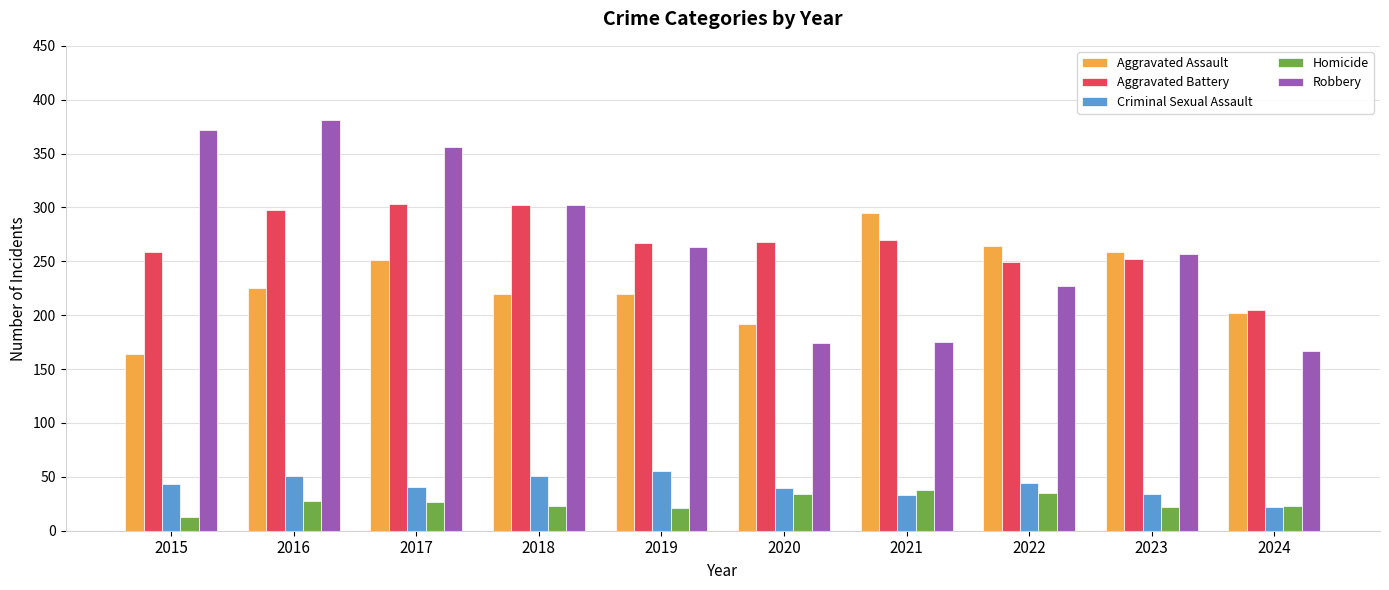

How many groups of bars are there?

10